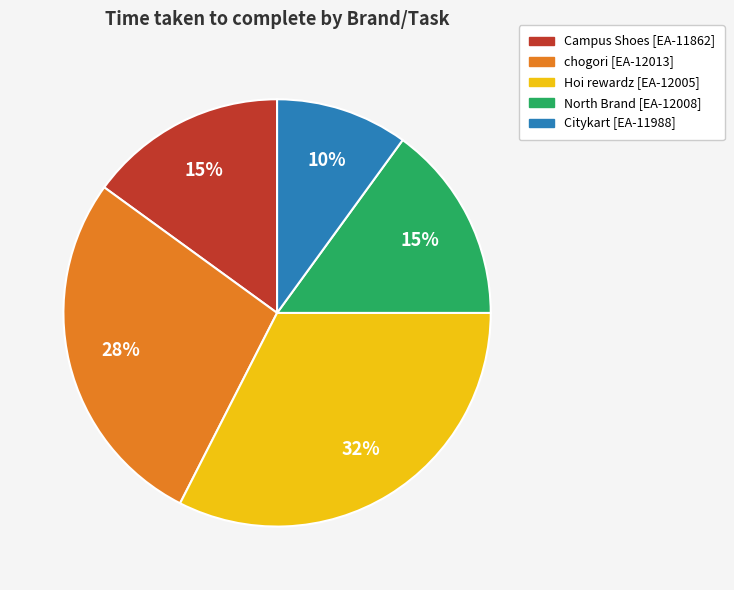

To the nearest percent, what percentage of the pie is Campus Shoes [EA-11862]?

15%